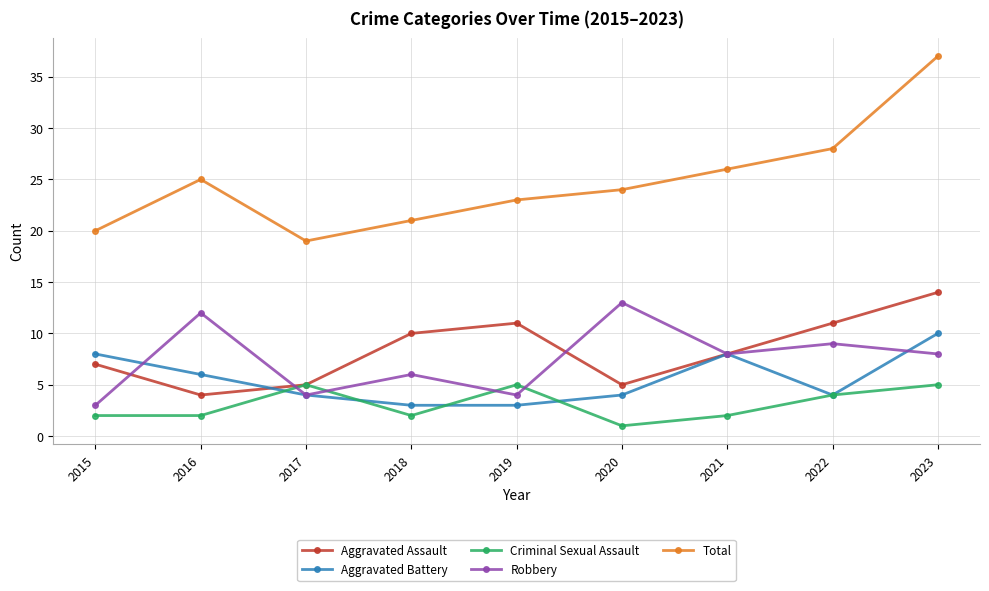

Which category has the highest value in the Total series?

2023